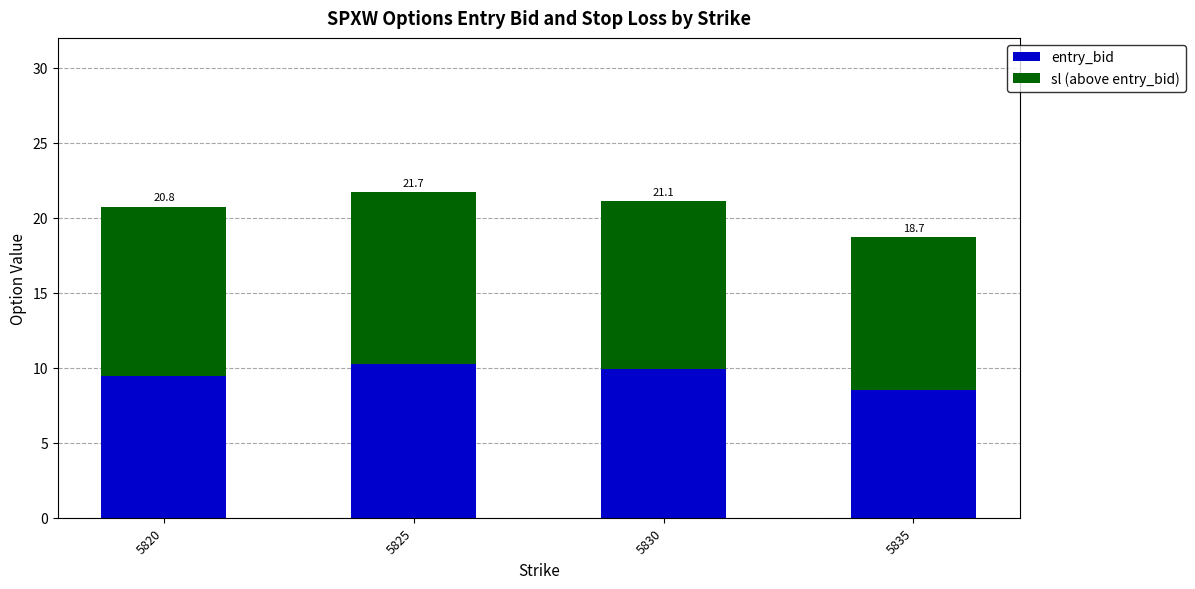

Are the bars grouped side by side (vs. stacked)?

No